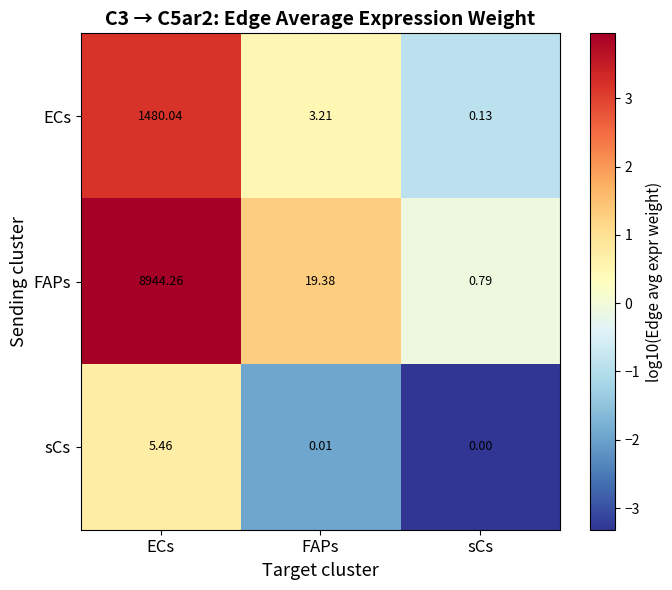

What is the difference between the highest and lowest values at ECs?

8938.8